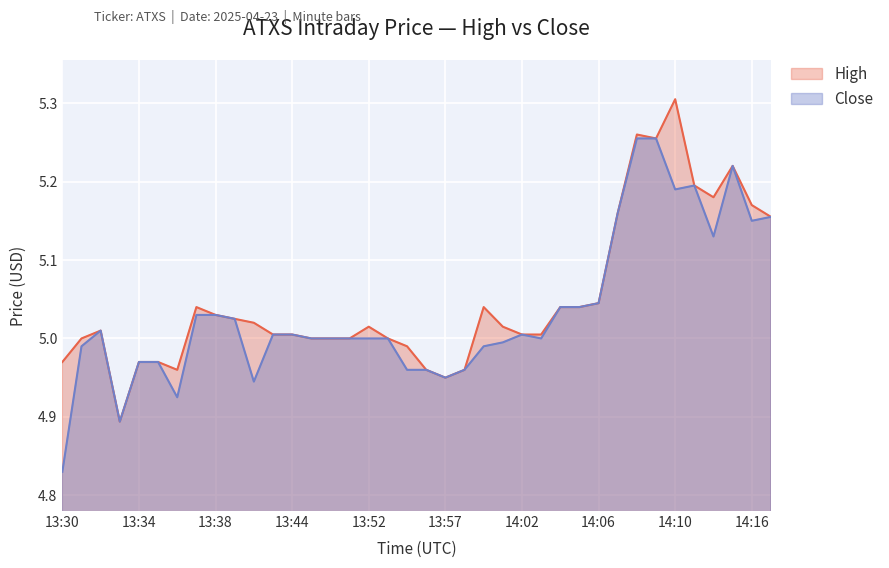

What is the average value of the High series?

5.0